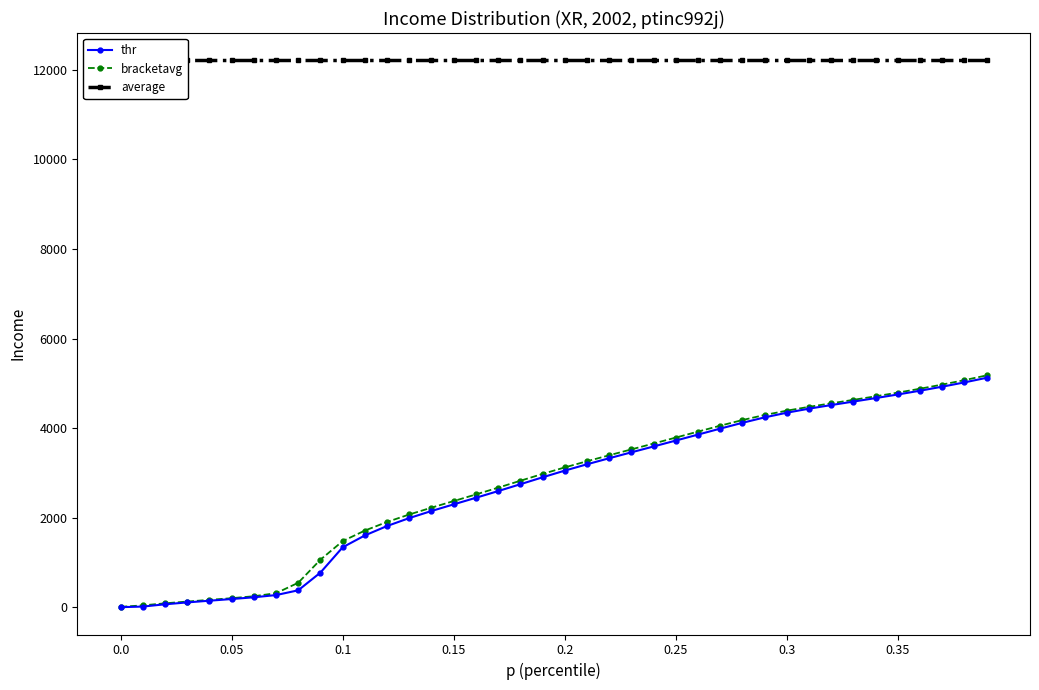

What is the maximum value for bracketavg?

5176.7